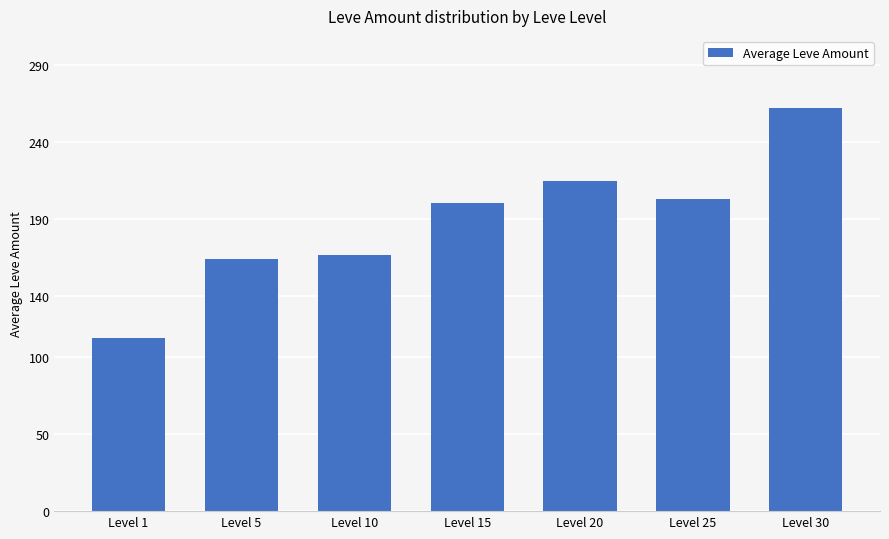

What is the ratio of the value at Level 10 to the value at Level 30?

0.6